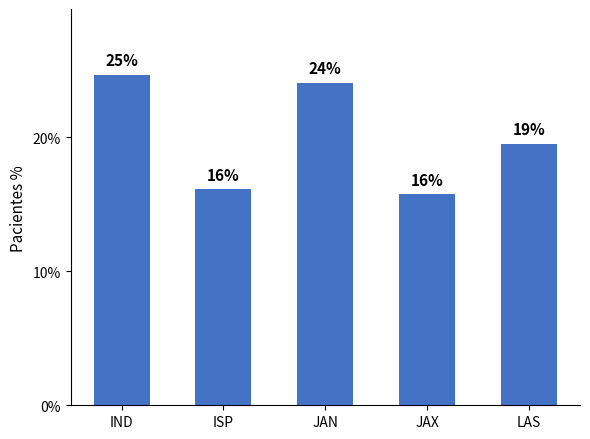

What is the ratio of the value at JAN to the value at ISP?

1.5